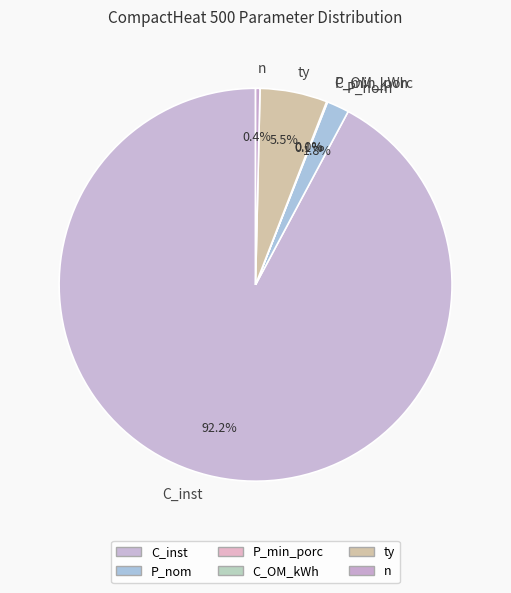

Does n represent more than half of the total?

No